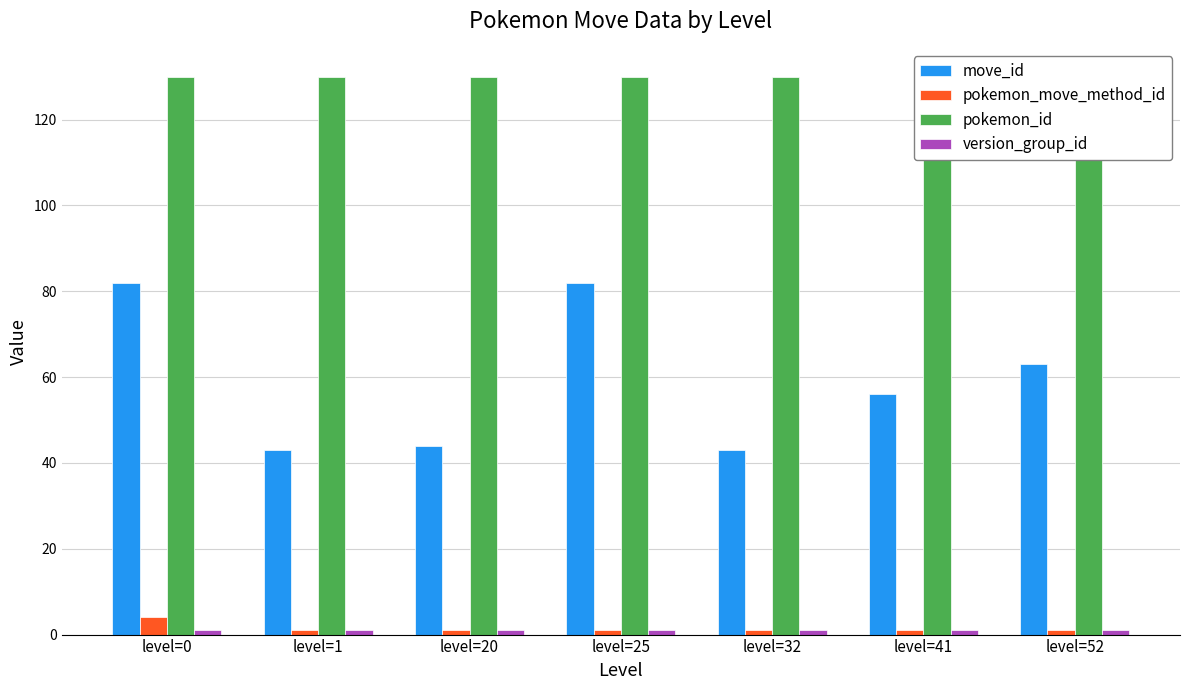

Between level=1 and level=20, which is larger?

level=20